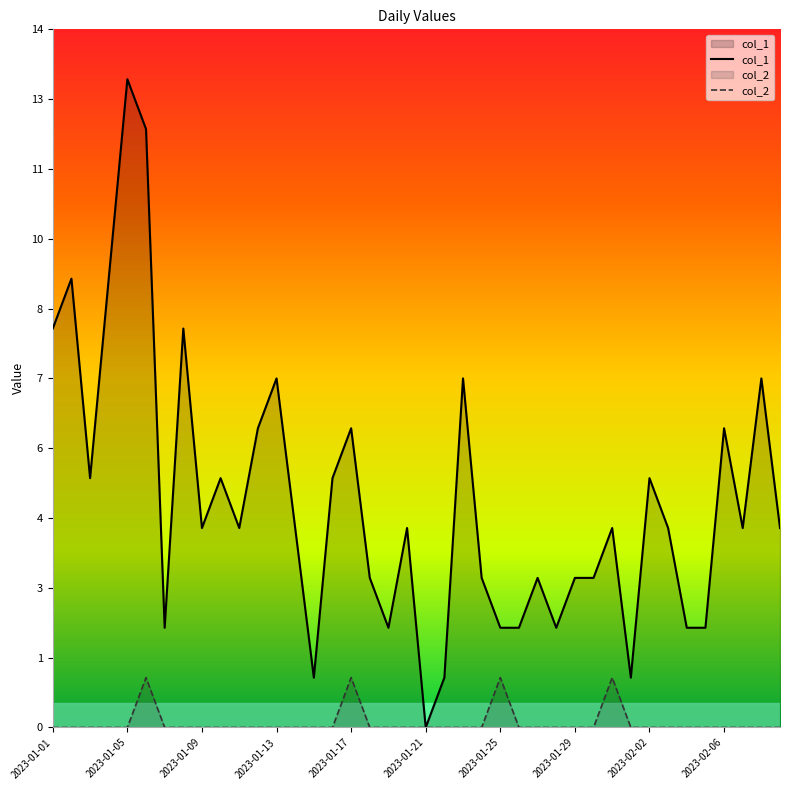

Rank the series by their maximum value, from highest to lowest.

col_1, col_2